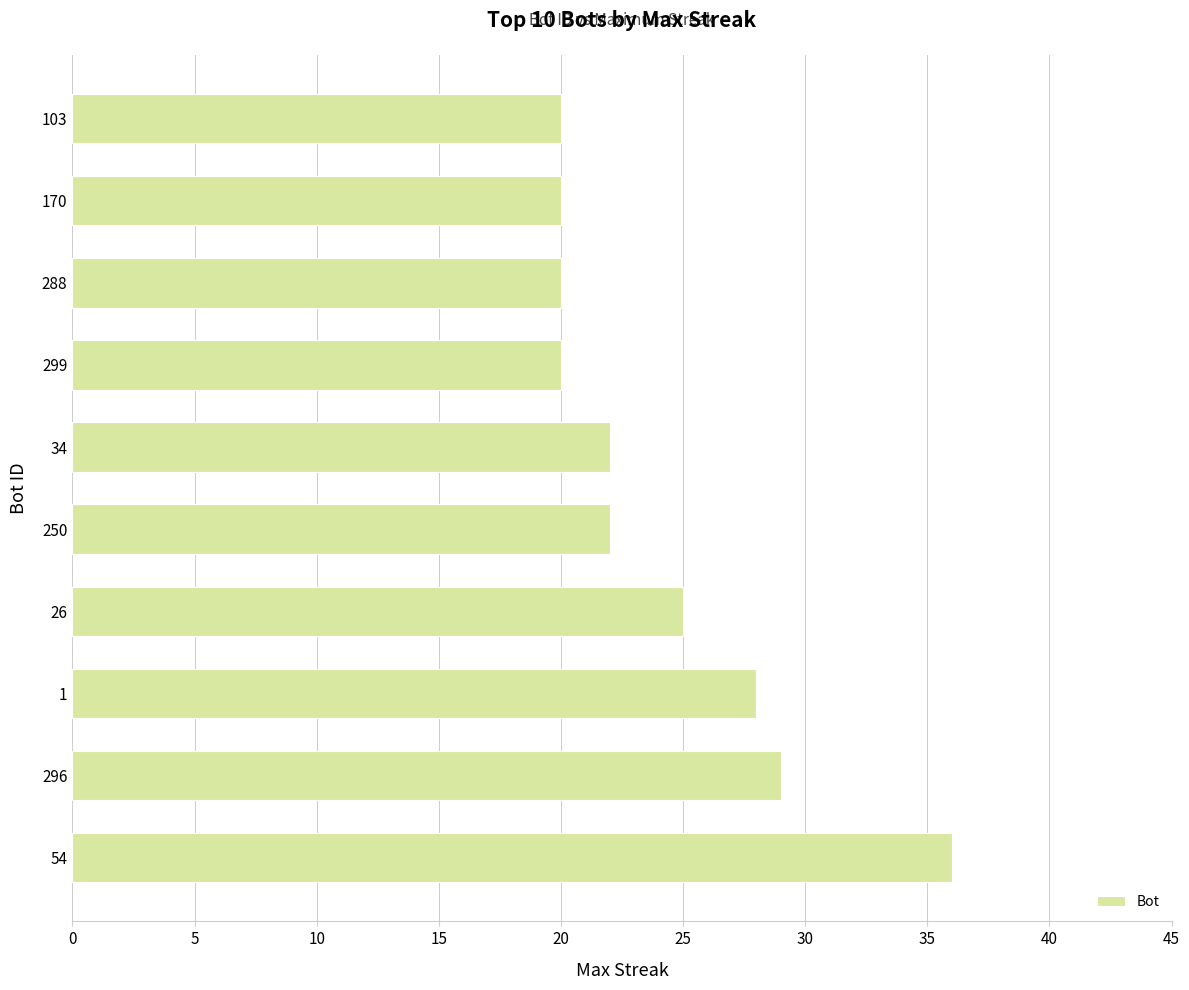

What is the greatest value displayed?

36